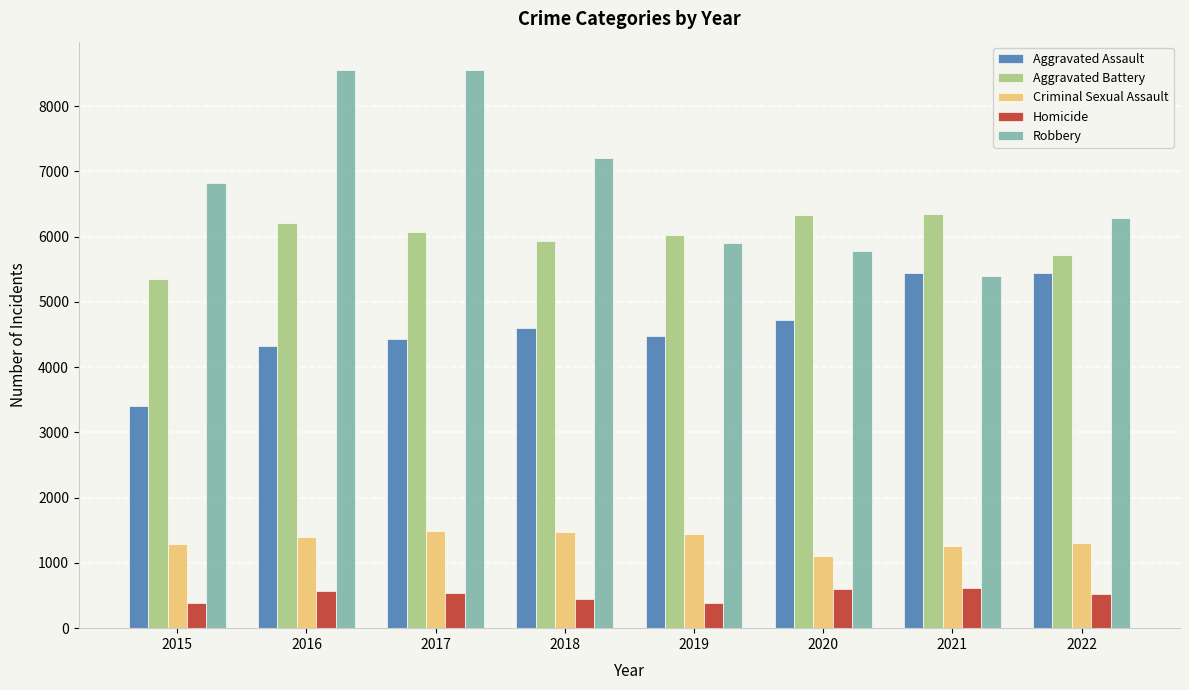

Between 2018 and 2019, which series saw the biggest shift?

Robbery